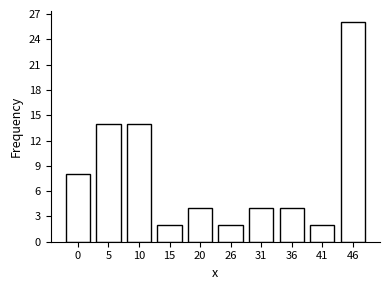

Reading left to right, what are all the values shown in this chart?

0=8	5=14	10=14	15=2	20=4	26=2	31=4	36=4	41=2	46=26